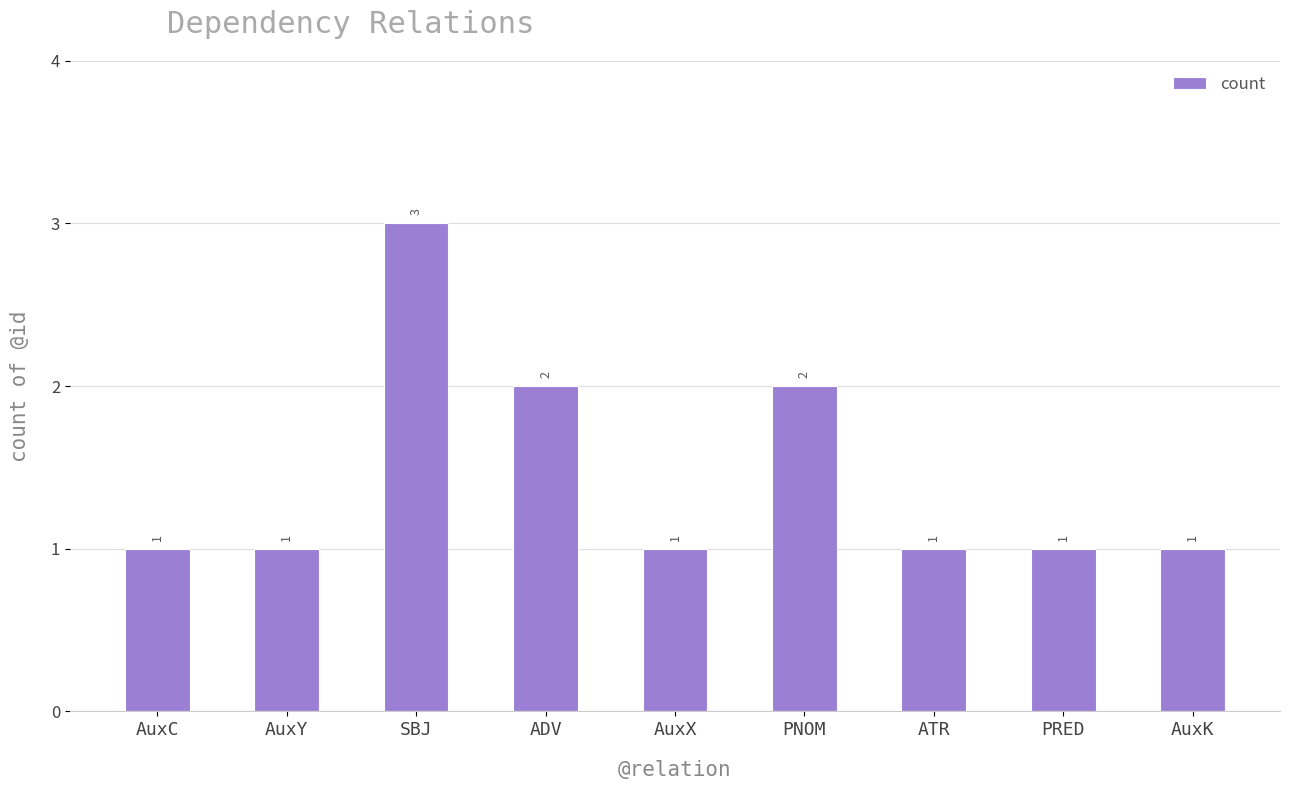

What is the minimum value shown in the chart?

1